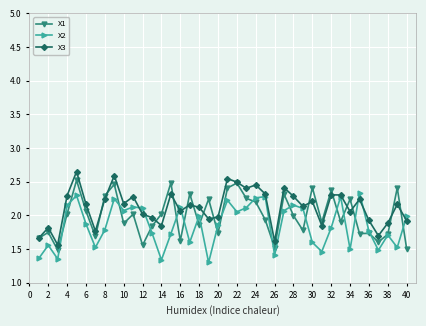

What is the difference between the maximum and minimum values in the X2 series?

1.0